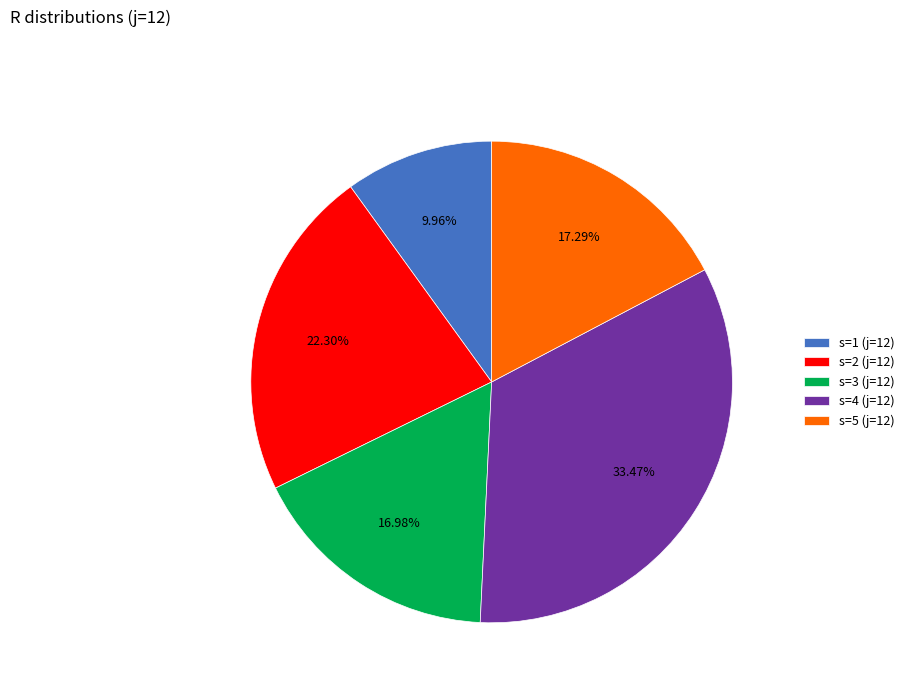

To the nearest percent, what is the combined percentage of s=4 (j=12) and s=3 (j=12)?

50%